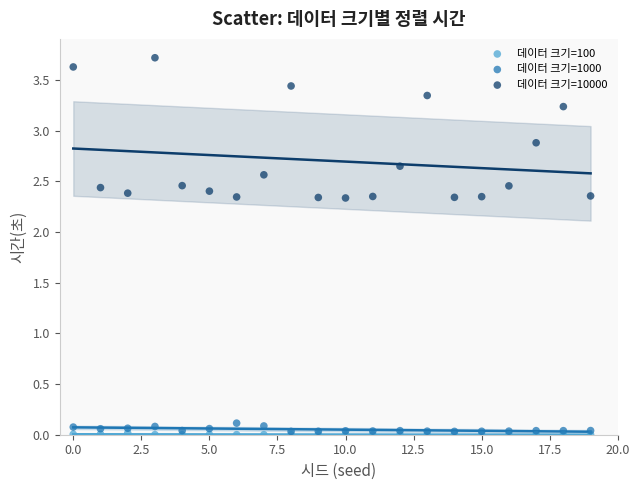

In the 데이터 크기=10000 series, what Y value is closest to 3?

2.9